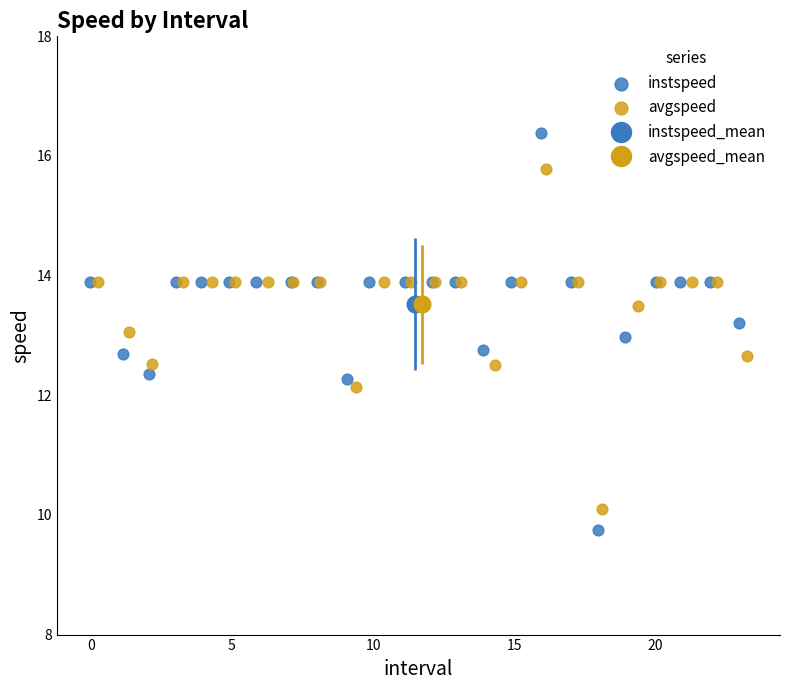

Which series reaches the maximum Y coordinate?

instspeed